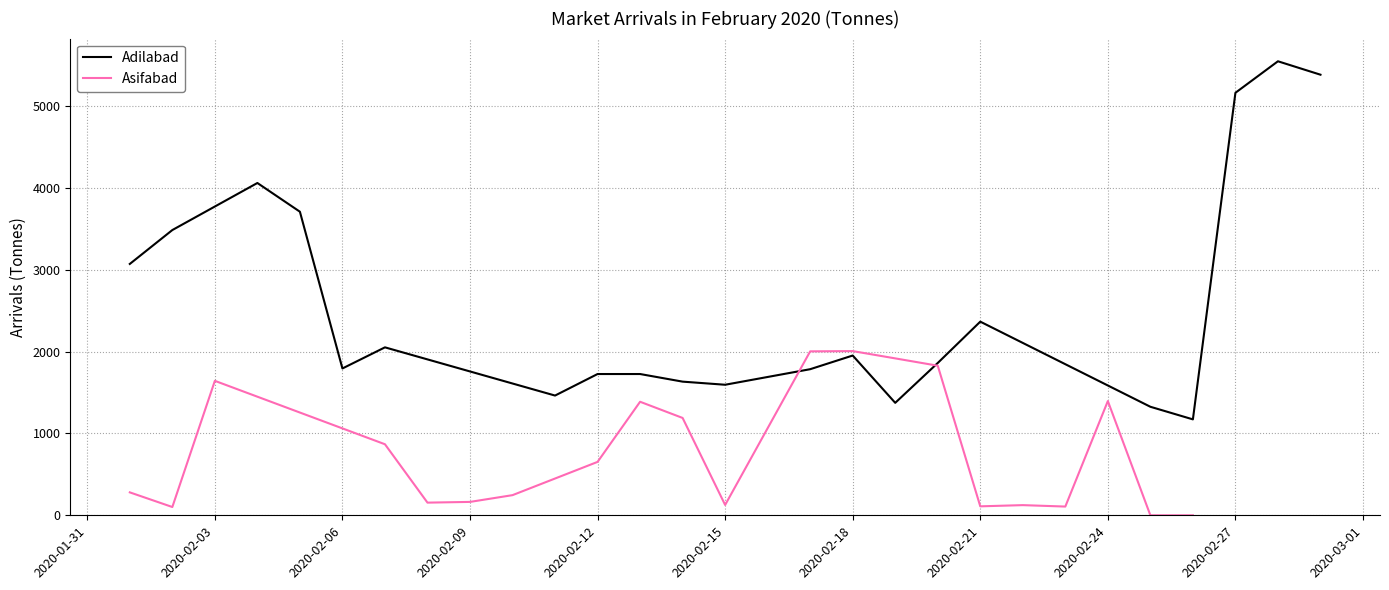

Which series has the largest total across all categories?

Adilabad